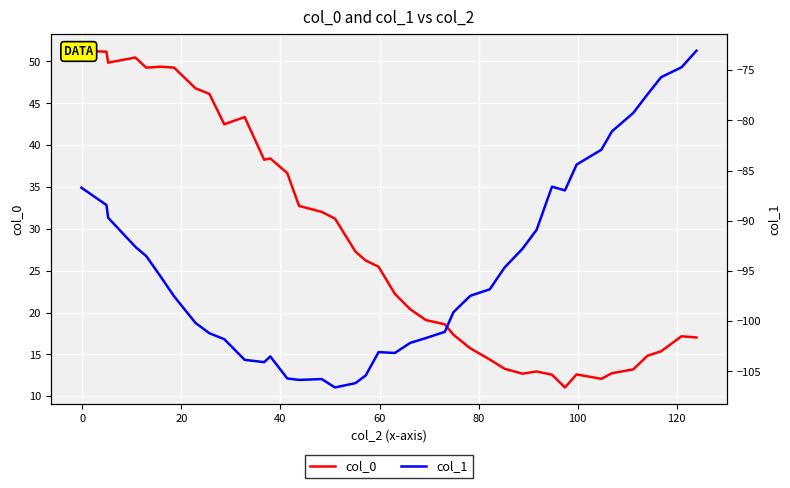

Which series has the largest total across all categories?

col_0